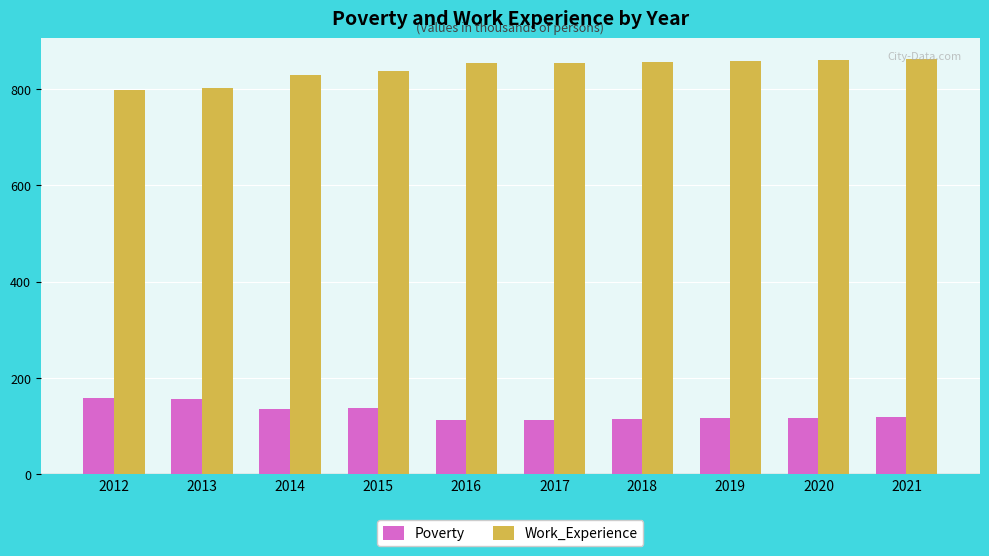

How many groups of bars are there?

10